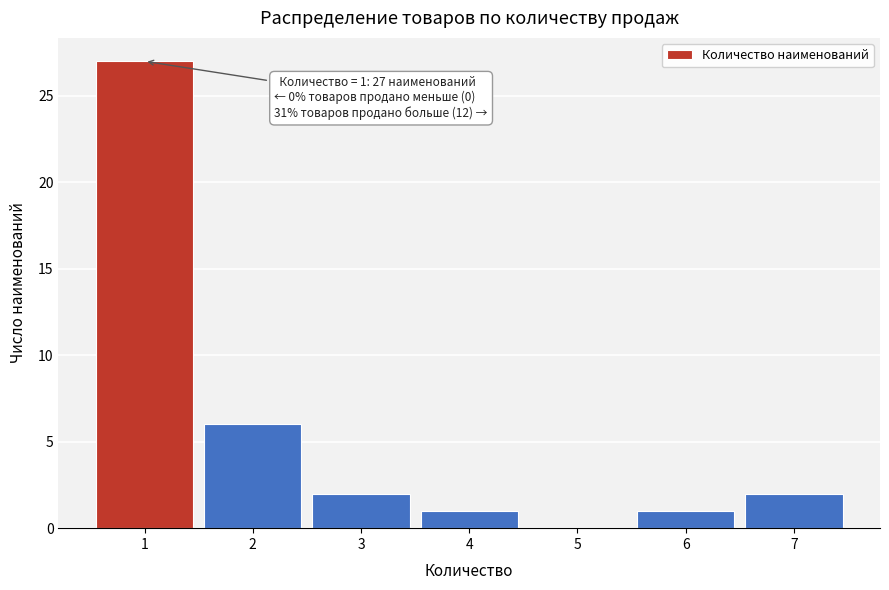

Reading right to left, extract all data points from this chart.

7=2	6=1	5=0	4=1	3=2	2=6	1=27